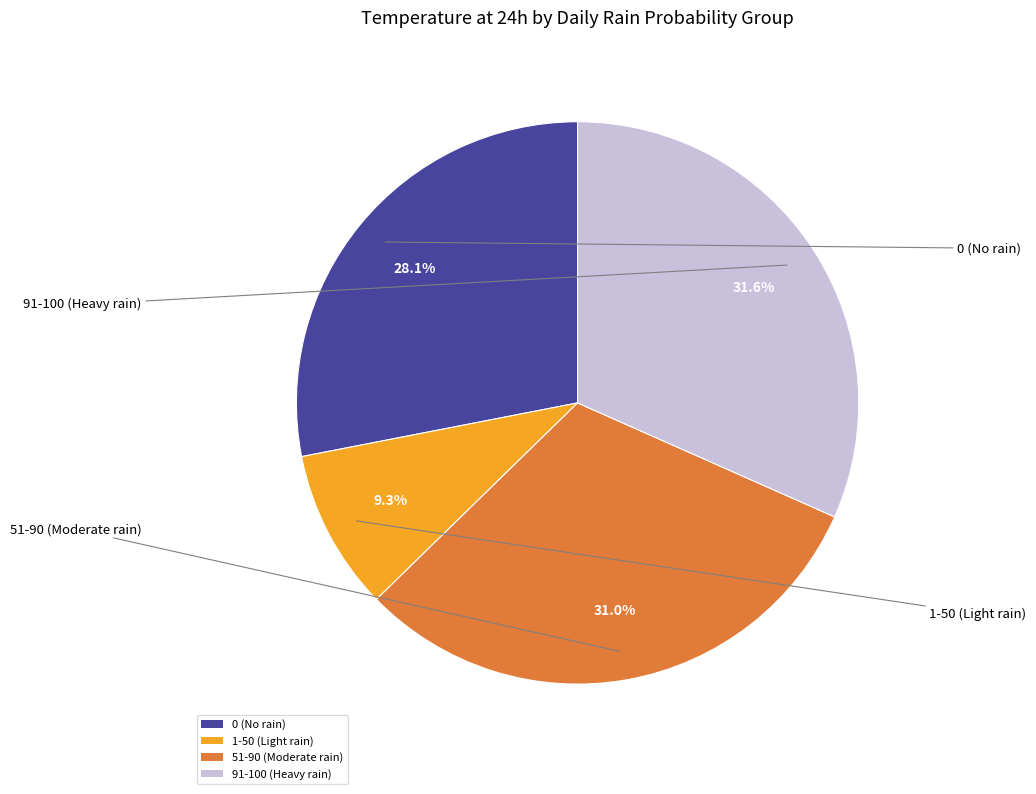

What is the largest slice in the pie chart?

91-100 (Heavy rain)